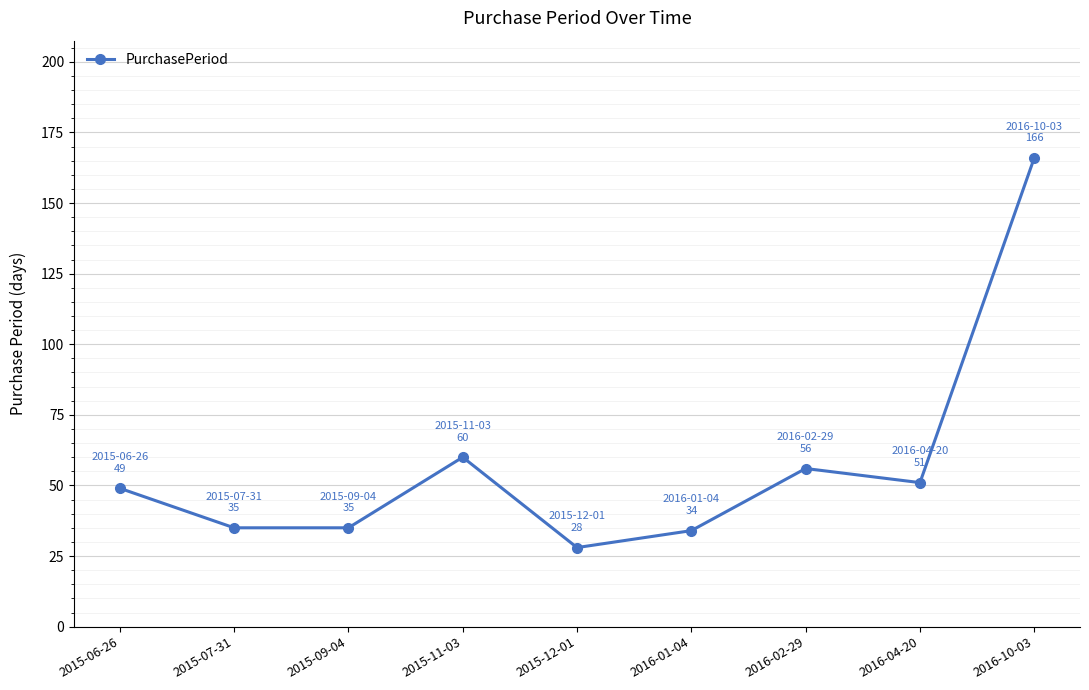

Reading right to left, transcribe all the data shown in this chart.

2016-10-03=166	2016-04-20=51	2016-02-29=56	2016-01-04=34	2015-12-01=28	2015-11-03=60	2015-09-04=35	2015-07-31=35	2015-06-26=49